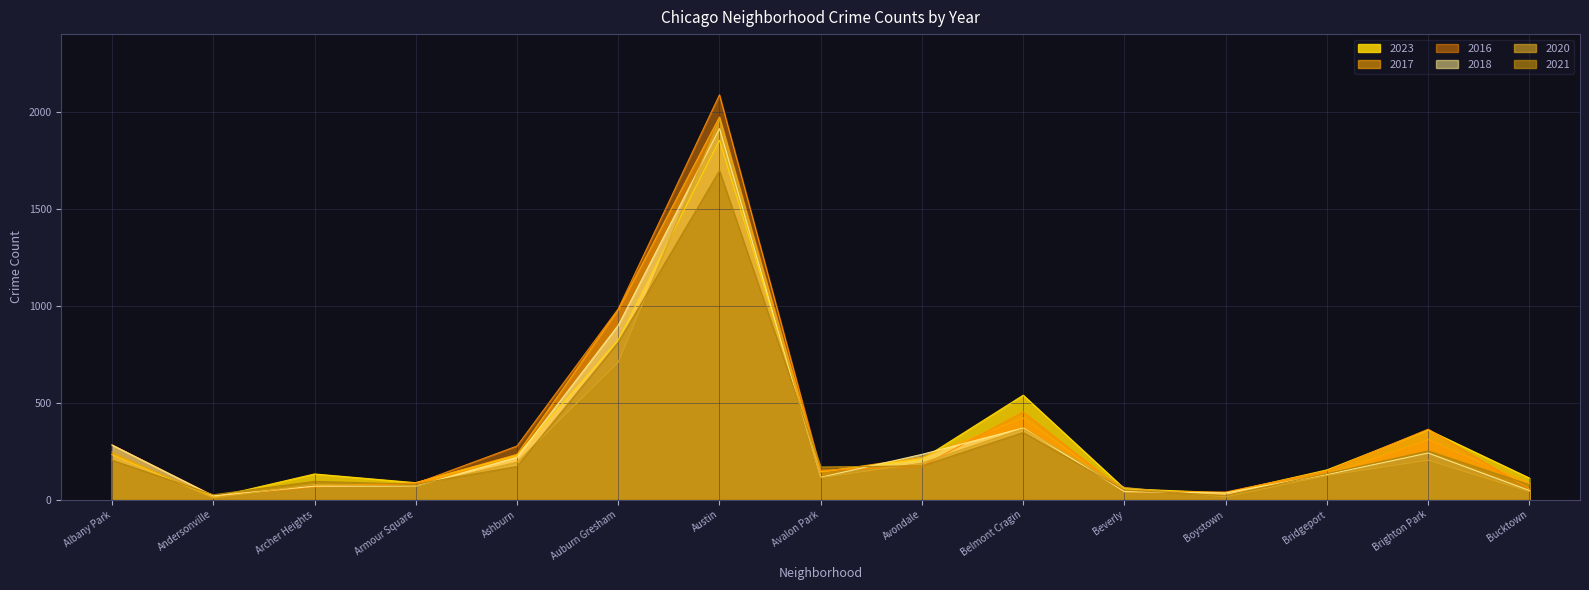

What are all the series names shown in the legend?

2023, 2017, 2016, 2018, 2020, 2021